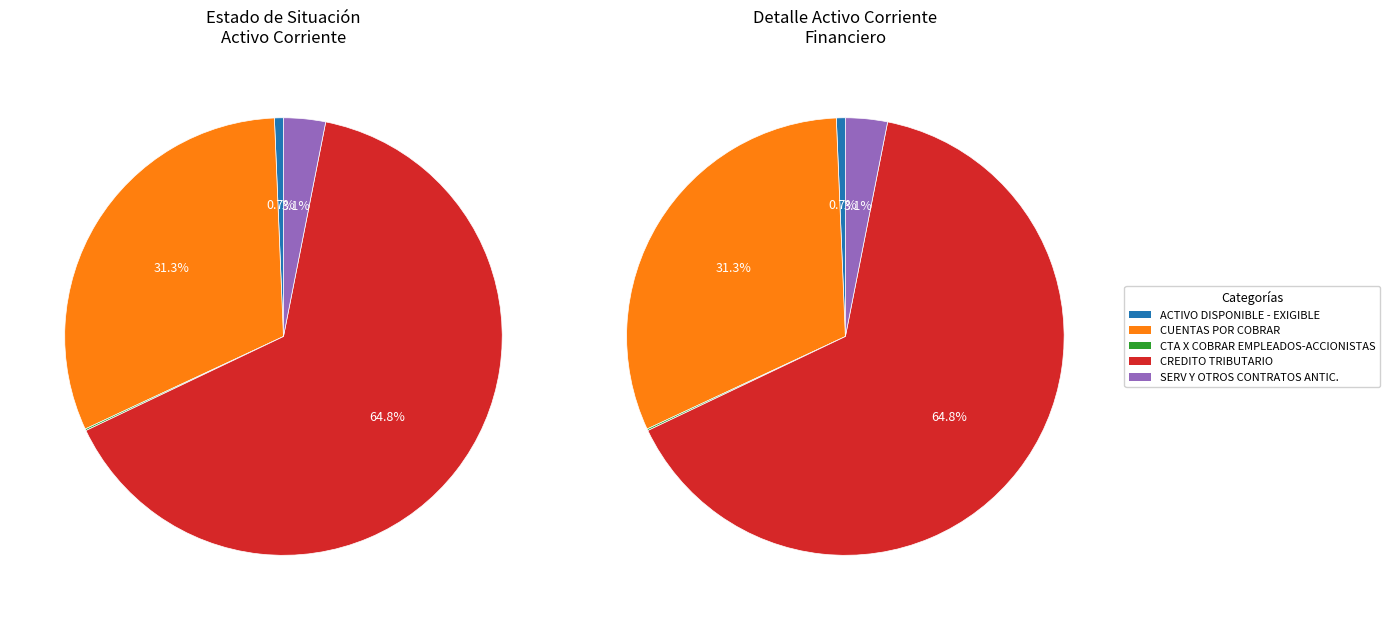

How many slices are in this pie chart?

5